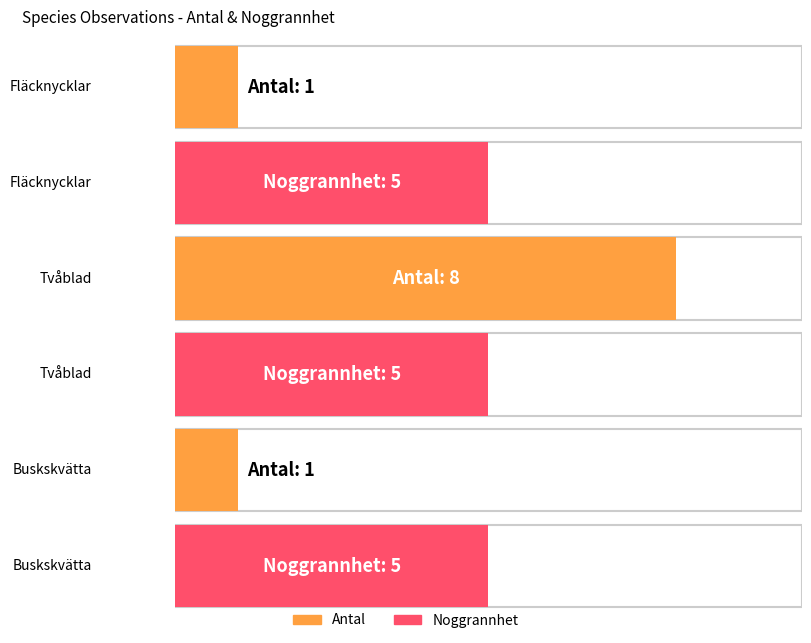

How many data points does each series have?

3